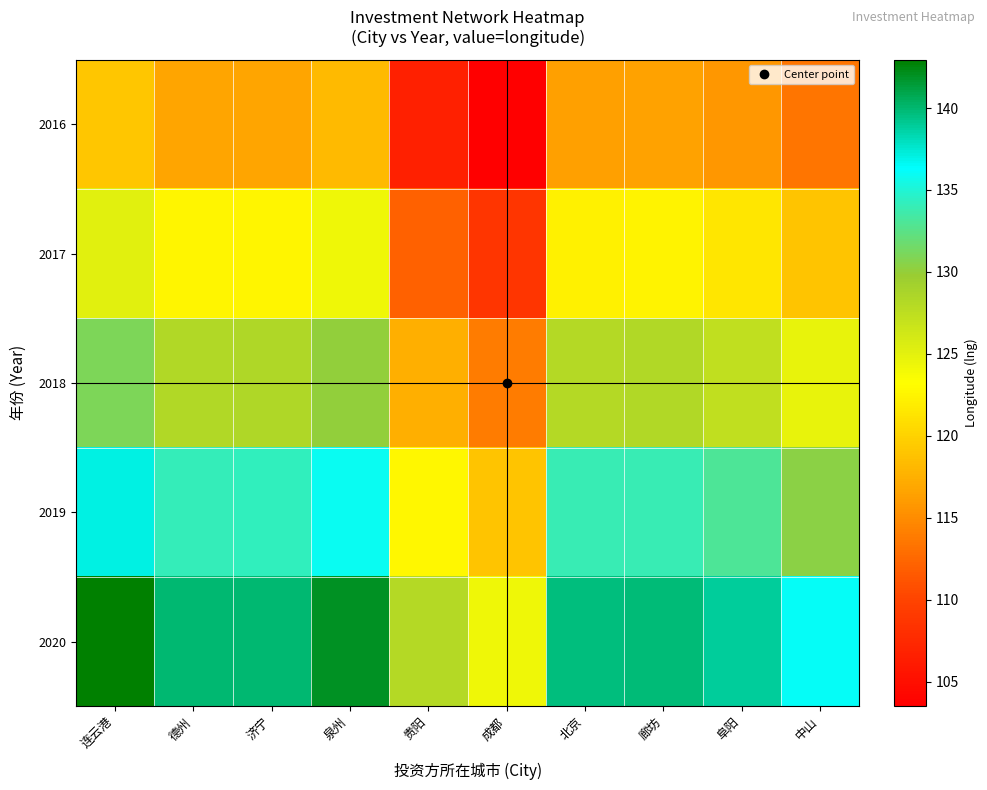

Reading left to right, extract all data points from this chart.

2016: 连云港=119.1	德州=116.6	济宁=116.7	泉州=118.3	贵阳=106.7	成都=103.5	北京=116.4	廊坊=116.5	阜阳=115.7	中山=113.4
2017: 连云港=125.1	德州=122.5	济宁=122.5	泉州=124.2	贵阳=112.0	成都=108.7	北京=122.2	廊坊=122.4	阜阳=121.5	中山=119.1
2018: 连云港=131.0	德州=128.3	济宁=128.3	泉州=130.1	贵阳=117.4	成都=113.9	北京=128.0	廊坊=128.2	阜阳=127.3	中山=124.7
2019: 连云港=137.0	德州=134.1	济宁=134.2	泉州=136.0	贵阳=122.7	成都=119.0	北京=133.9	廊坊=134.0	阜阳=133.1	中山=130.4
2020: 连云港=143.0	德州=140.0	济宁=140.0	泉州=141.9	贵阳=128.0	成都=124.2	北京=139.7	廊坊=139.8	阜阳=138.8	中山=136.1